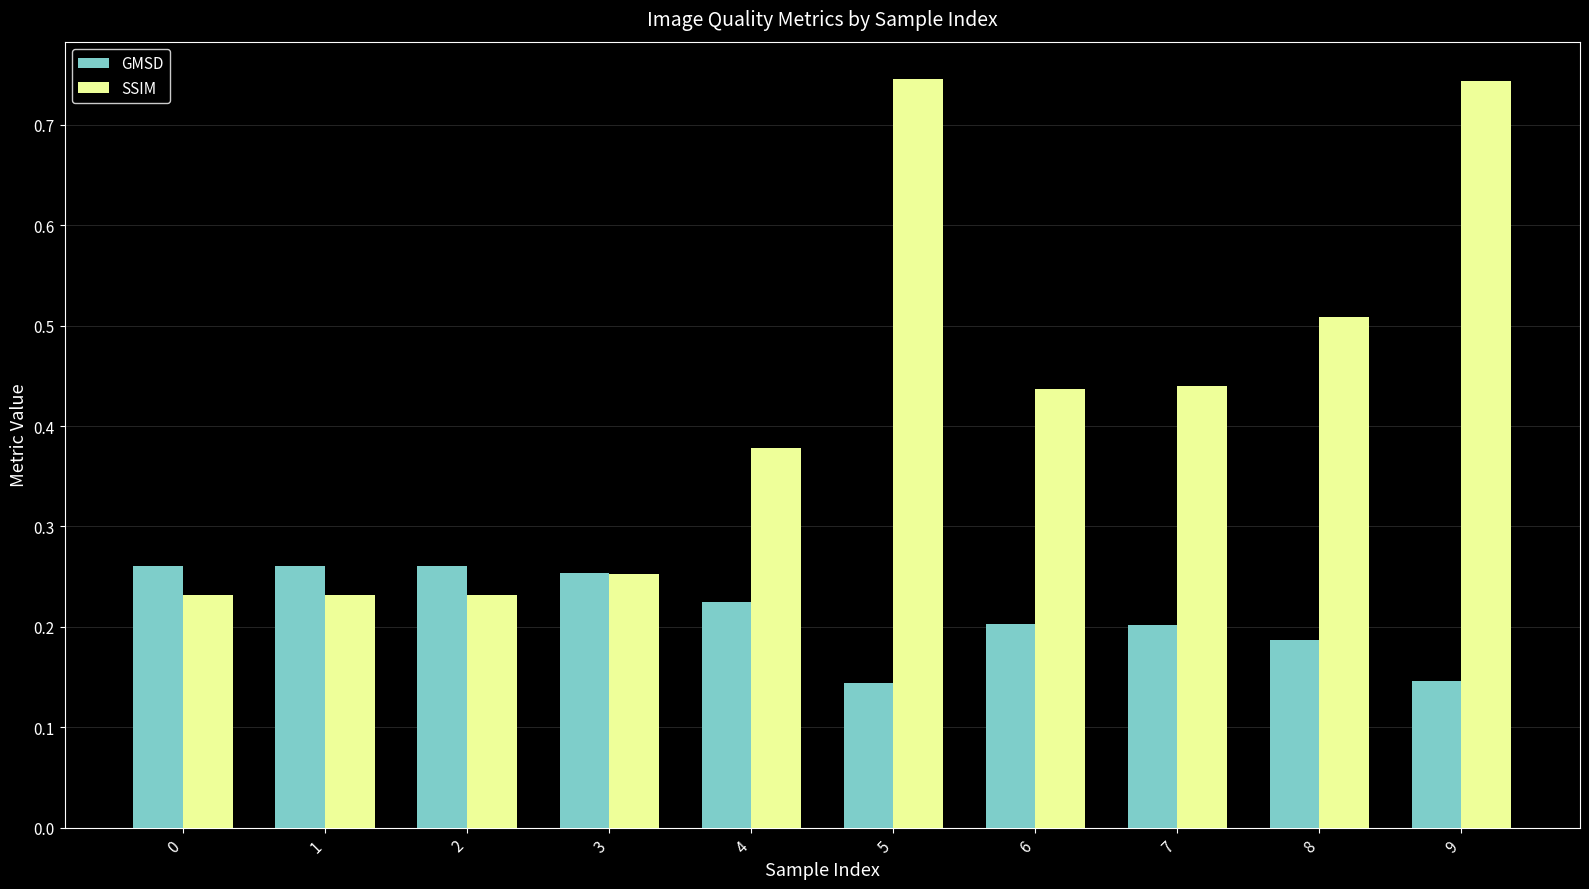

What is the spread (max minus min) of values at 5?

0.6